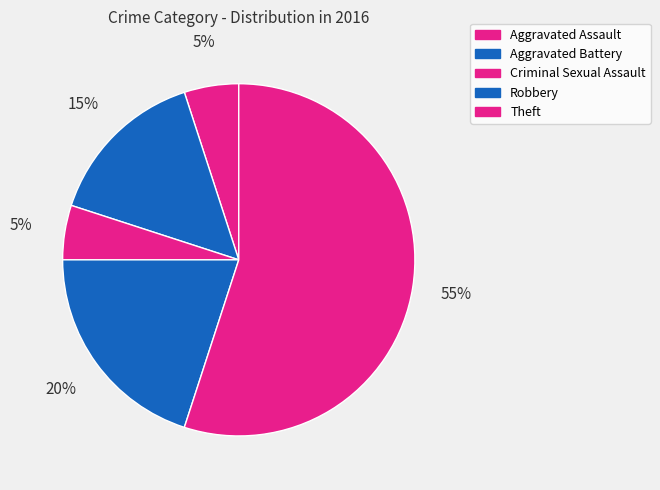

Count the number of slices in the pie.

5